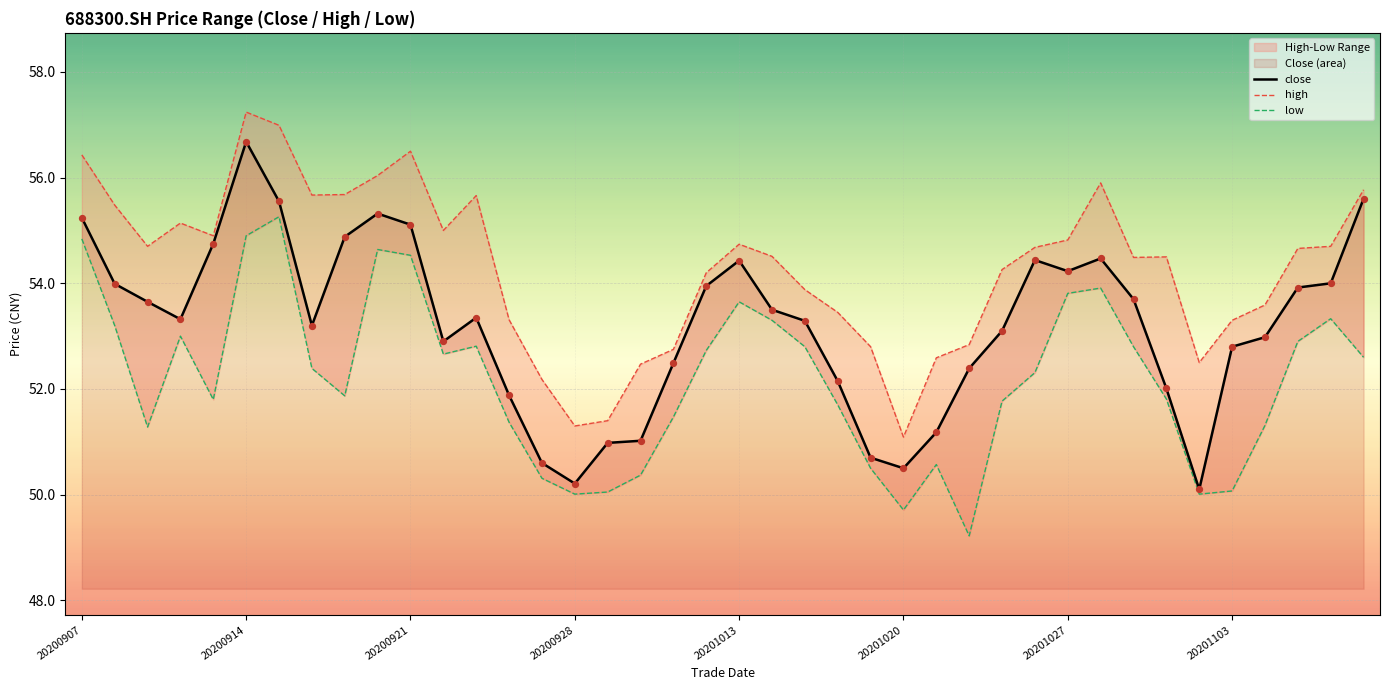

True or false: close has a value of 54.4 at 20201013.

True